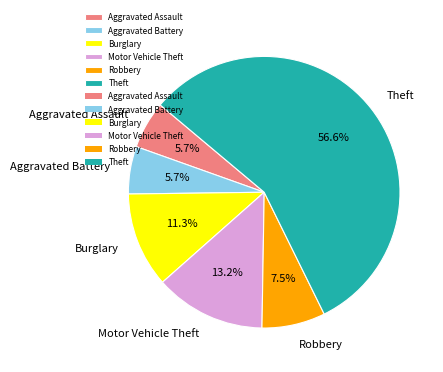

Does any single category account for the majority?

Yes